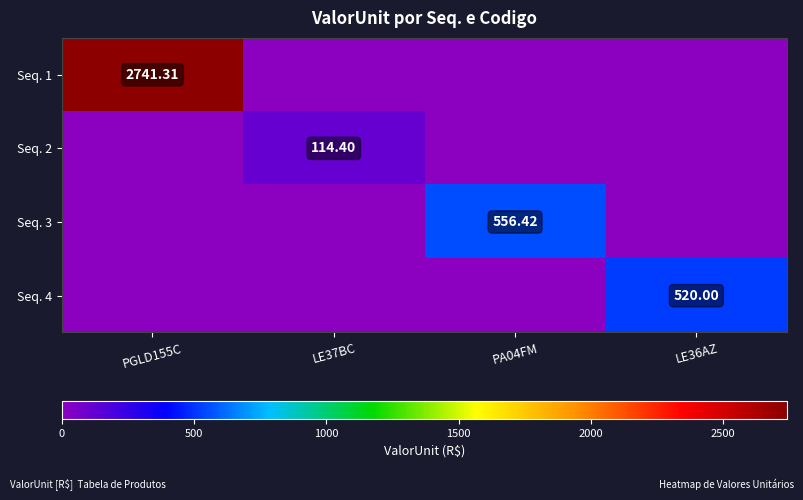

True or false: Seq. 1 has a value of 1330.3 at PA04FM.

False